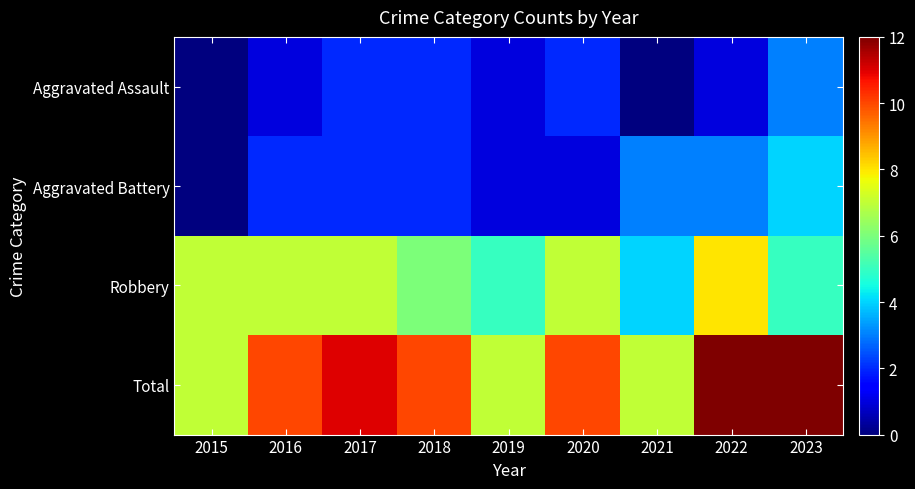

Reading right to left, transcribe all the data shown in this chart.

Aggravated Assault: 2023=3	2022=1	2021=0	2020=2	2019=1	2018=2	2017=2	2016=1	2015=0
Aggravated Battery: 2023=4	2022=3	2021=3	2020=1	2019=1	2018=2	2017=2	2016=2	2015=0
Robbery: 2023=5	2022=8	2021=4	2020=7	2019=5	2018=6	2017=7	2016=7	2015=7
Total: 2023=12	2022=12	2021=7	2020=10	2019=7	2018=10	2017=11	2016=10	2015=7